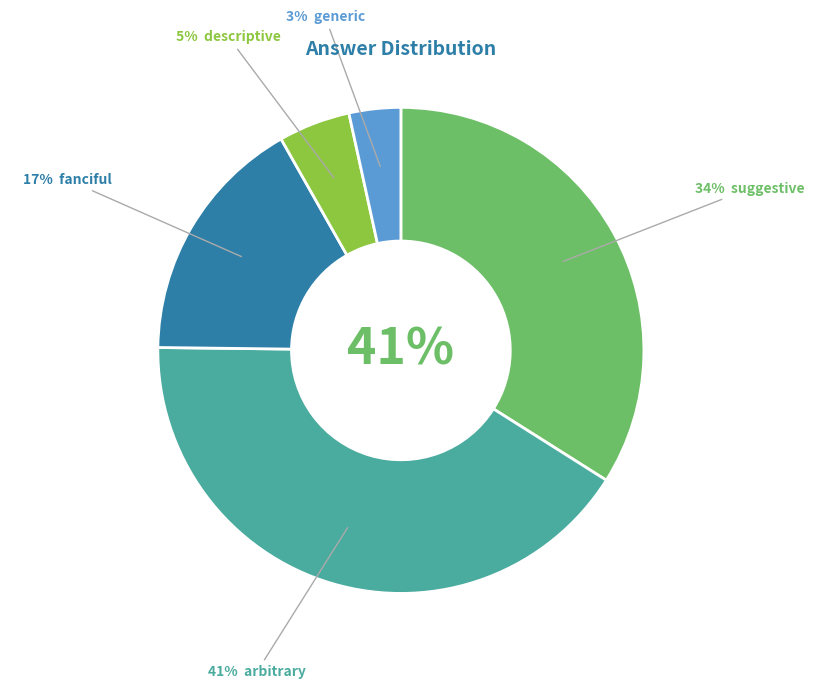

The arbitrary slice represents 34% of the pie. True or false?

False